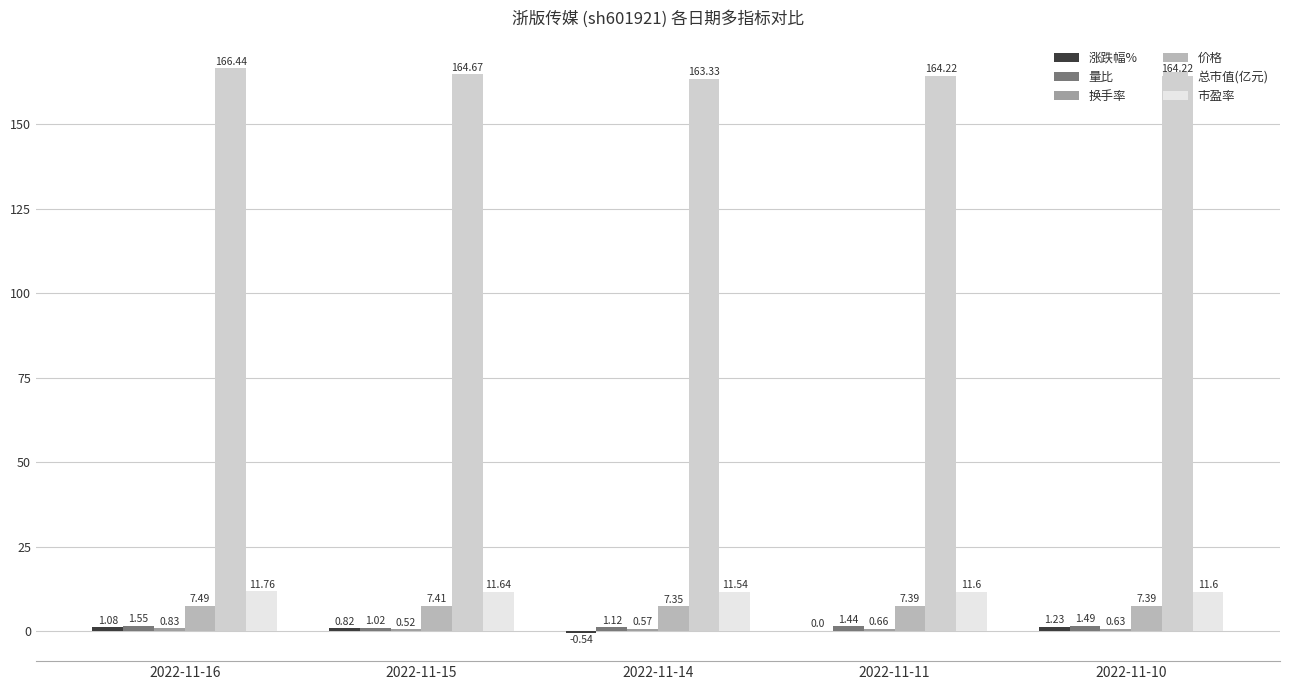

Which series changed the most between 2022-11-16 and 2022-11-11?

总市值(亿元)